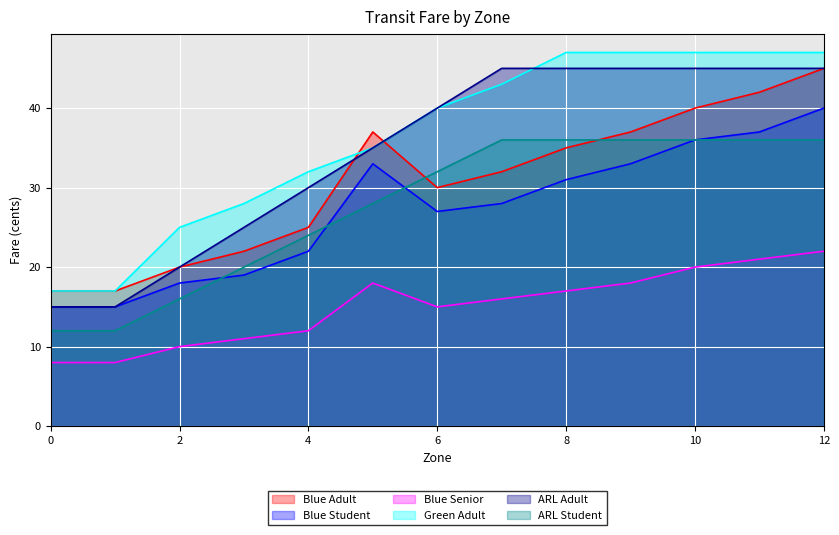

What is the value of the Blue Senior point at the 8th from the left?

16